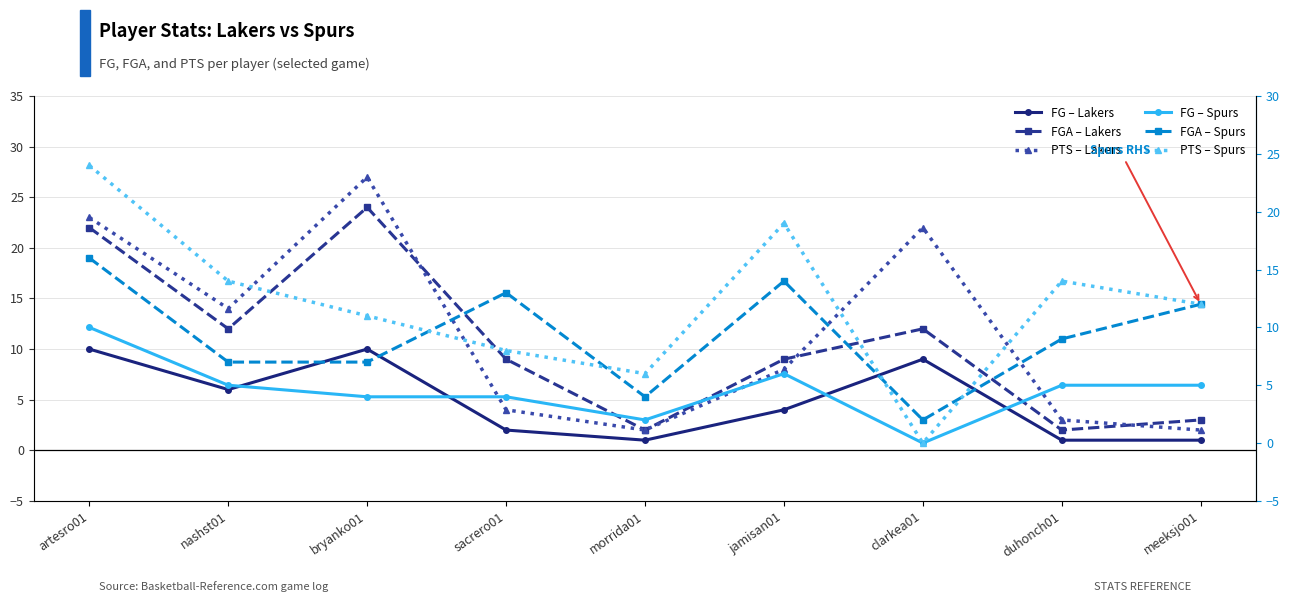

What is the total value across all series at sacrero01?

40